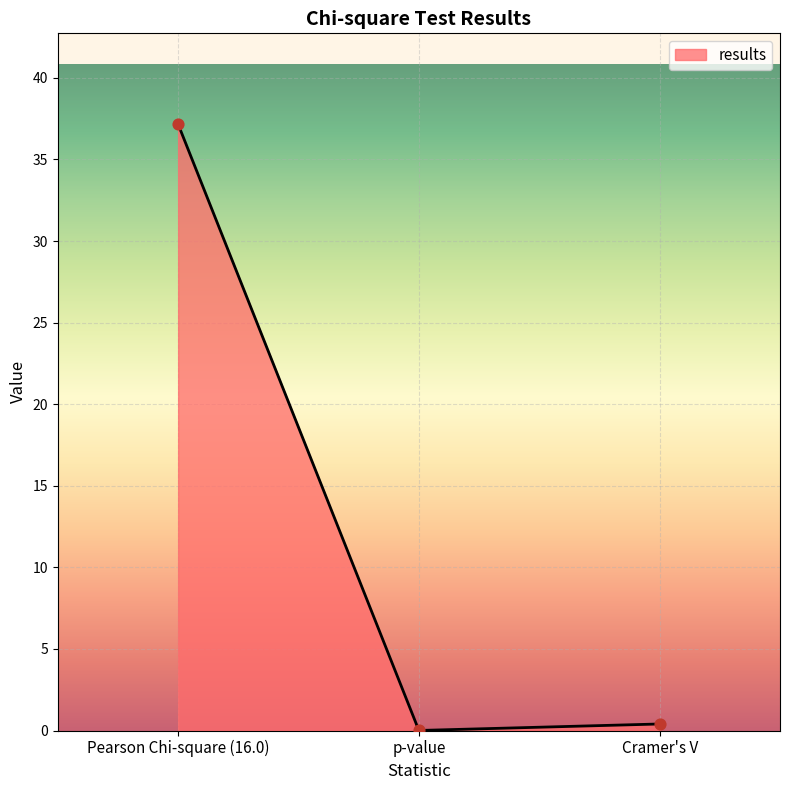

Which has a higher value, p-value or Pearson Chi-square (16.0)?

Pearson Chi-square (16.0)